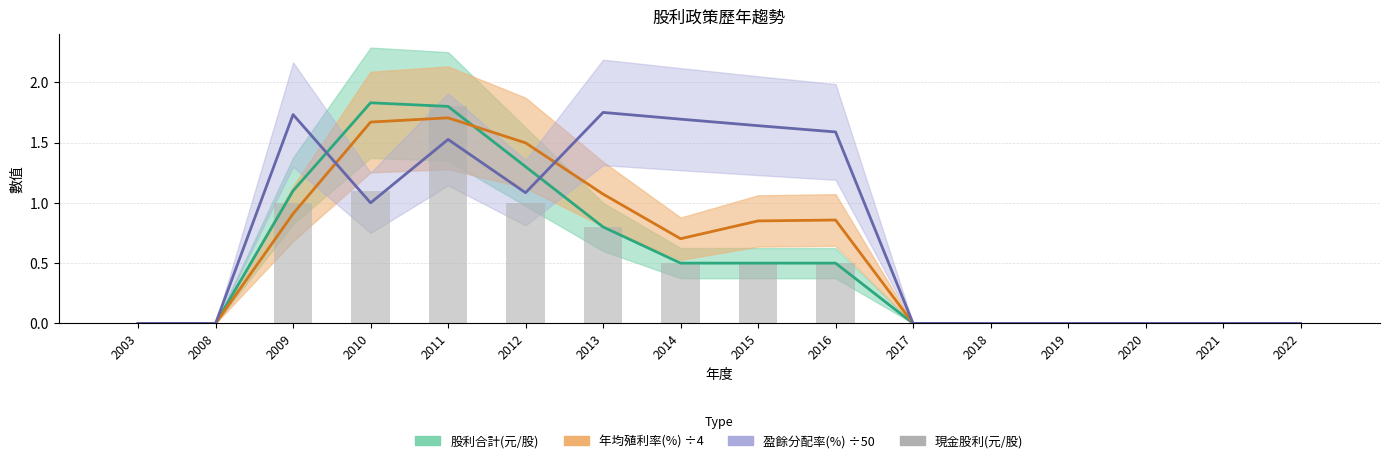

What is the average value?

0.5